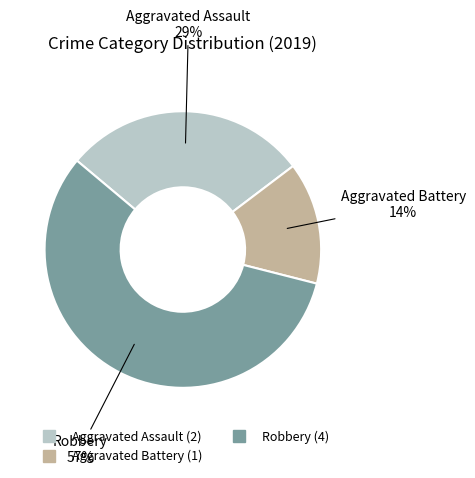

Is there any slice that represents more than half of the pie?

Yes